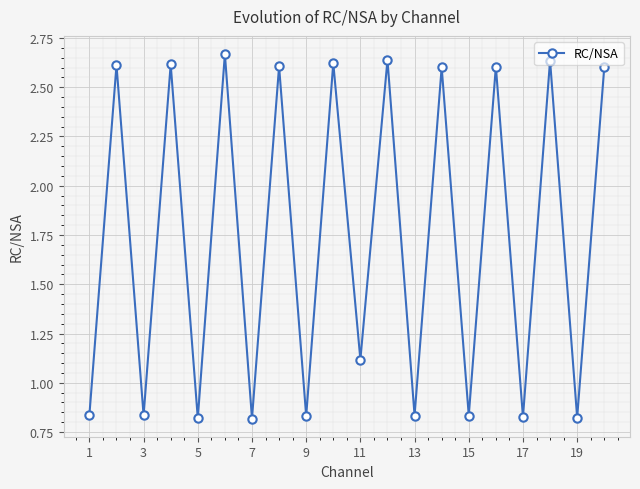

How many distinct data groups are displayed?

1